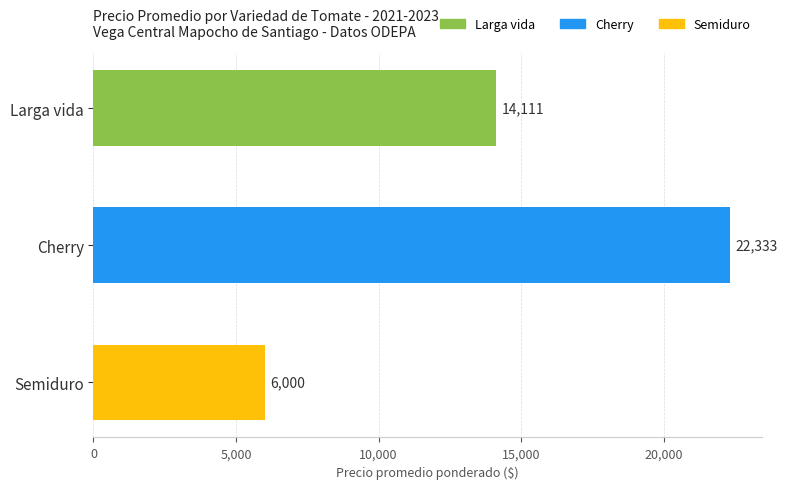

List the labels in order of value, smallest first.

Semiduro, Larga vida, Cherry